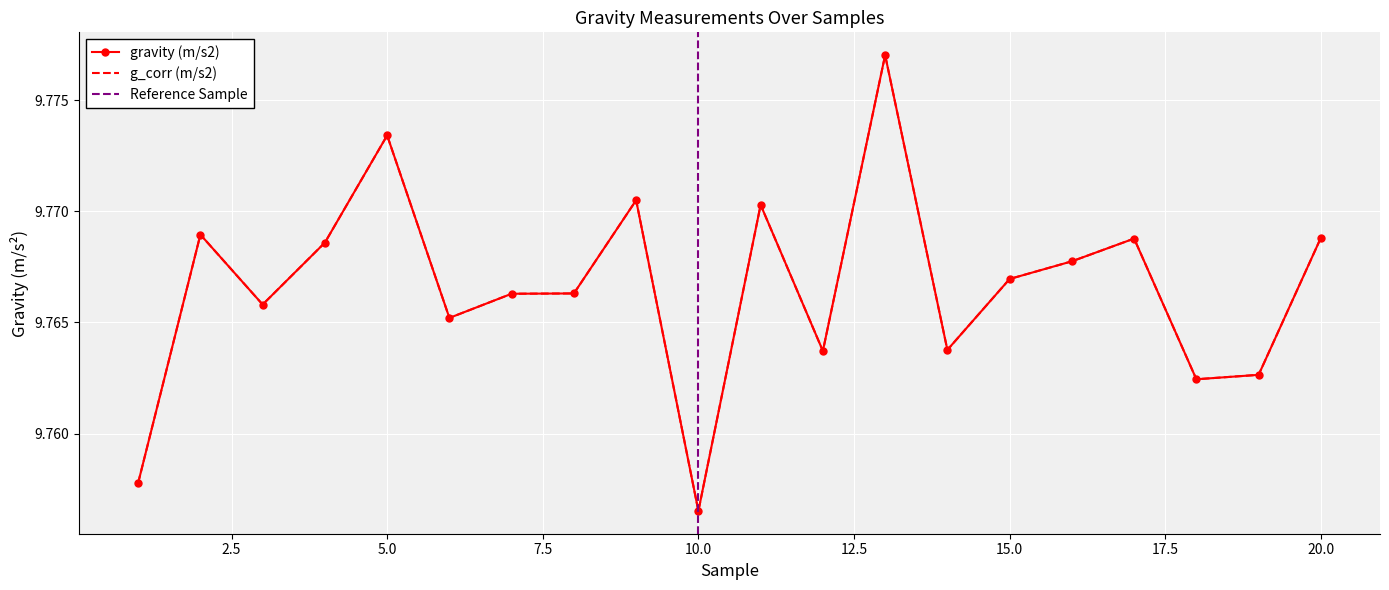

Which series has the largest total across all categories?

gravity (m/s2)